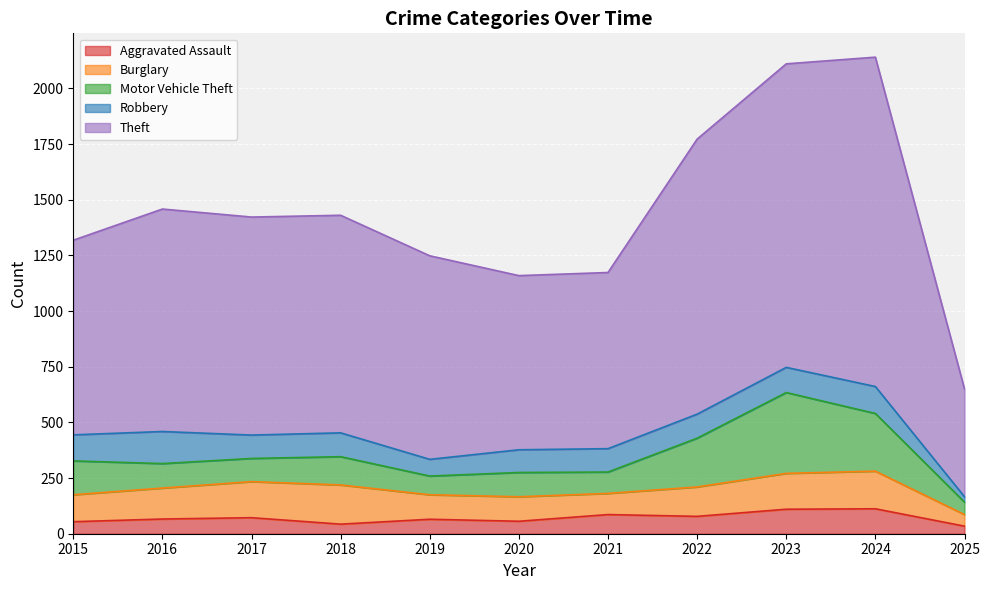

The Motor Vehicle Theft series shows 104 at 2017. True or false?

True